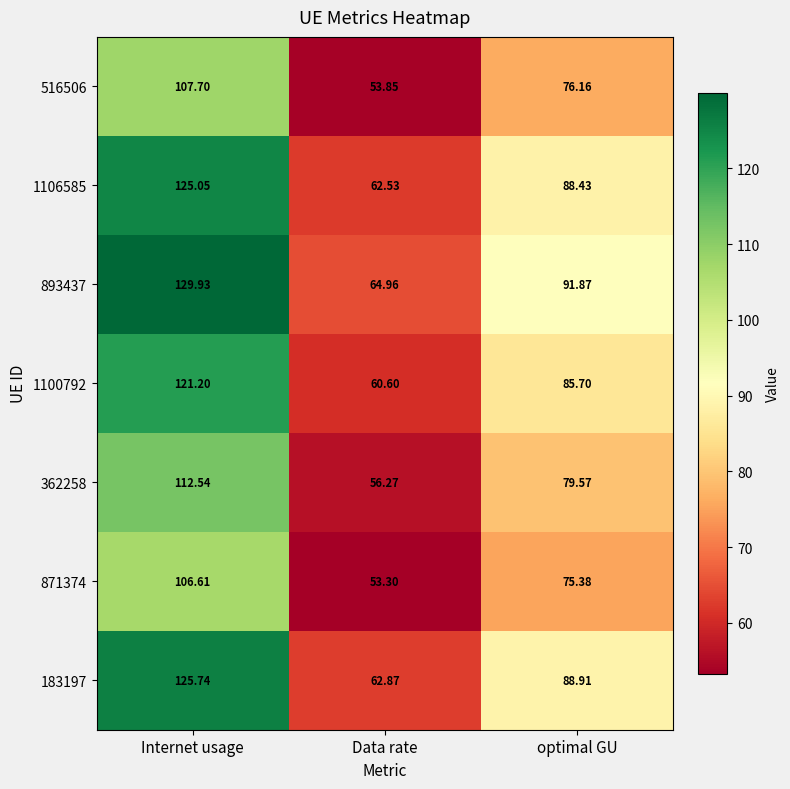

At which label does 893437 first exceed 91?

Internet usage